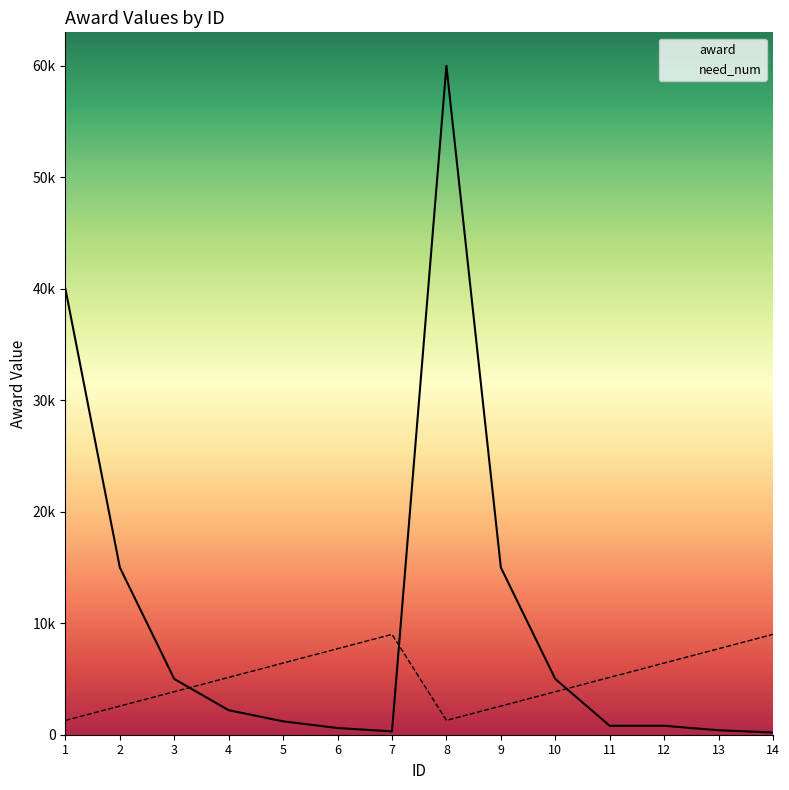

What is the difference between the award values at 11 and 10?

4200.0